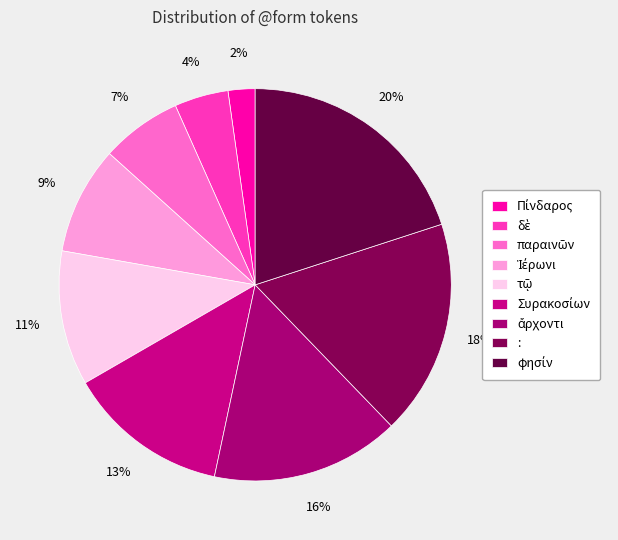

To the nearest percent, what is the difference between the largest and smallest slice percentages?

18%